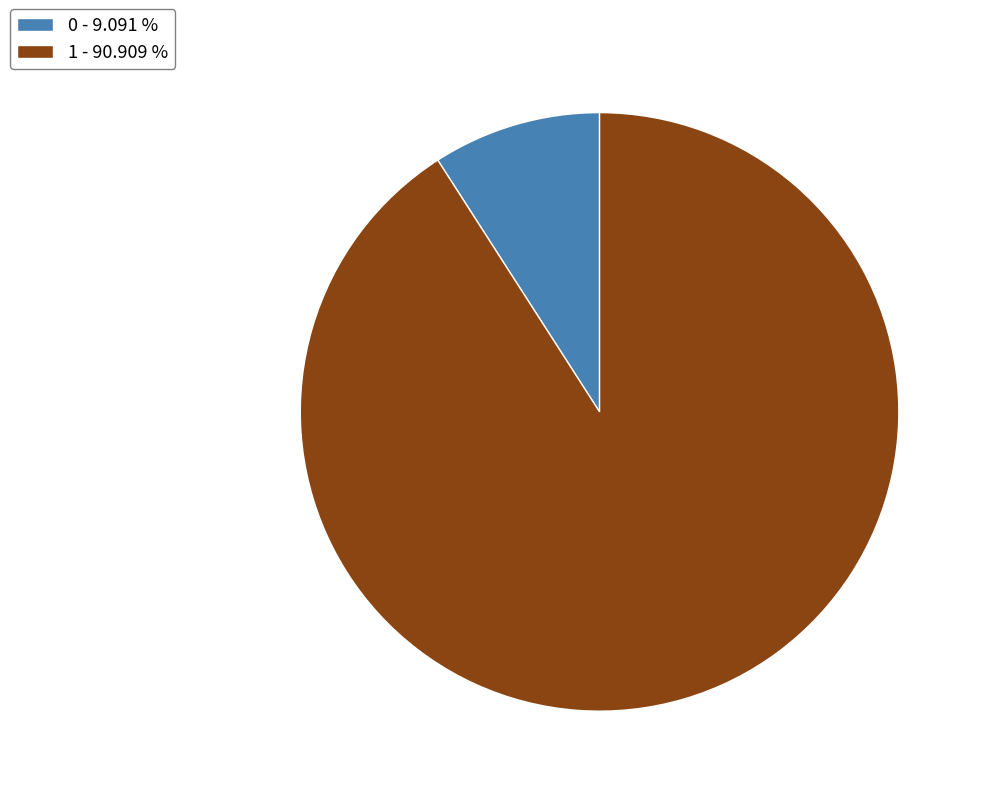

The 1 slice represents 91% of the pie. True or false?

True